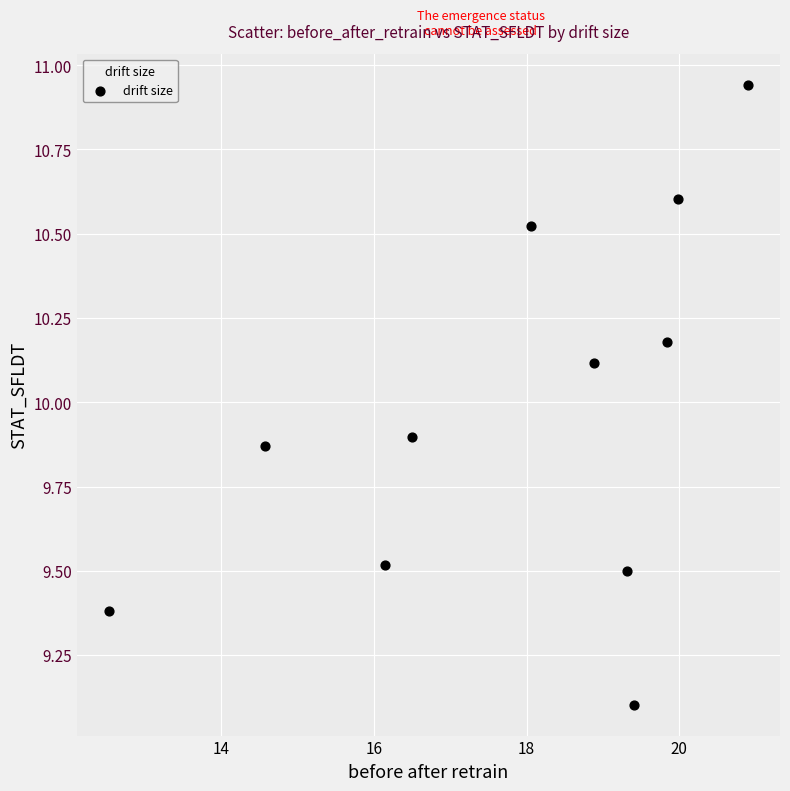

What is the average Y value?

10.0